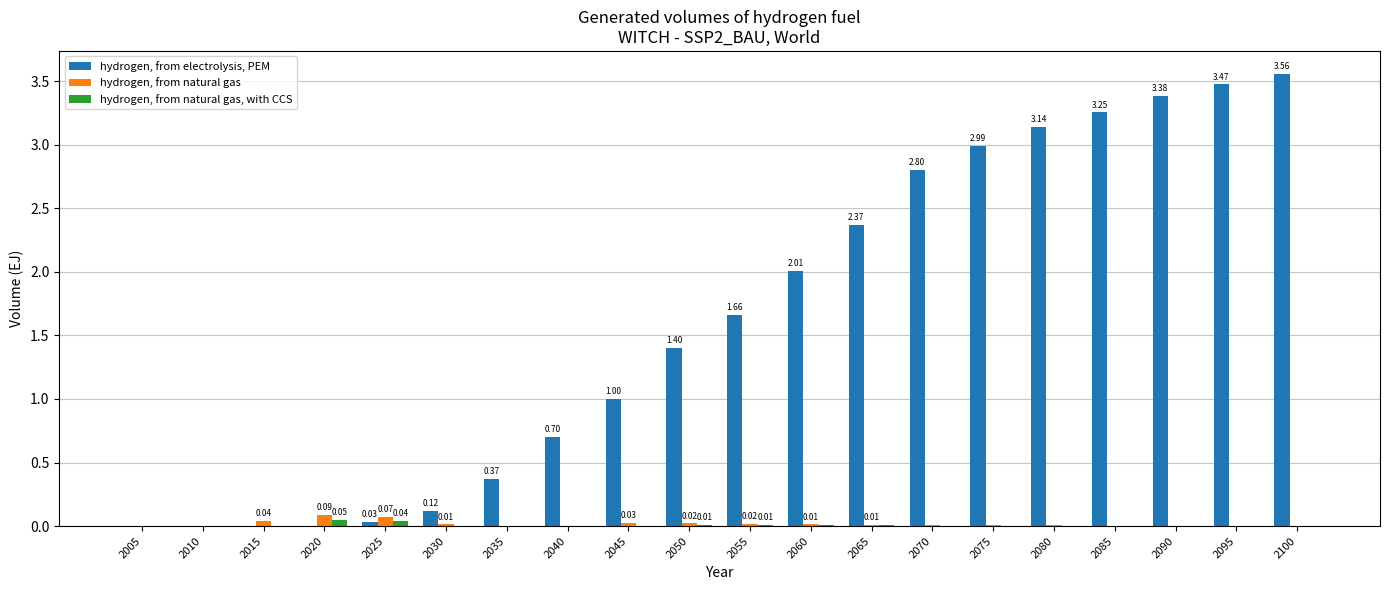

Between 2025 and 2060, which series saw the biggest shift?

hydrogen, from electrolysis, PEM